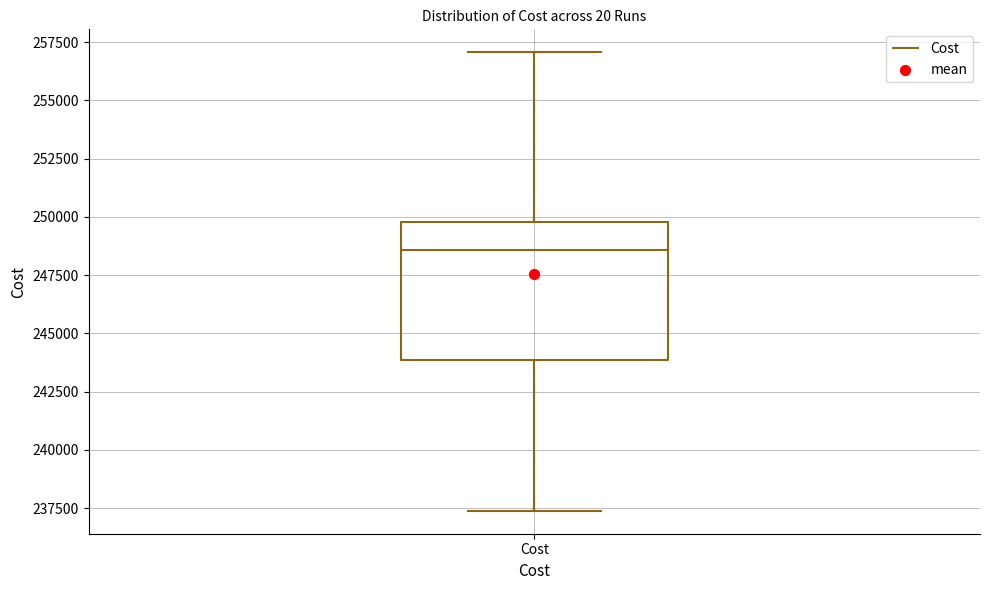

Read this box plot against the y-axis: the position of the median line, the range covered by the box, and the ends of both whiskers. The values are not printed on the chart, so give them approximately, as read against the axis.

median 248500, box 244000 to 250000, whiskers 237500 to 257000